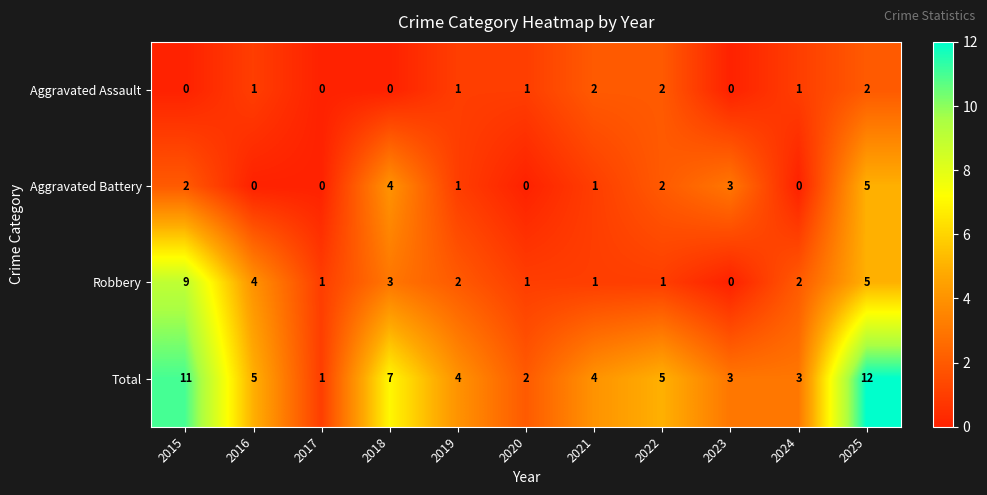

Count the number of data series in this chart.

4